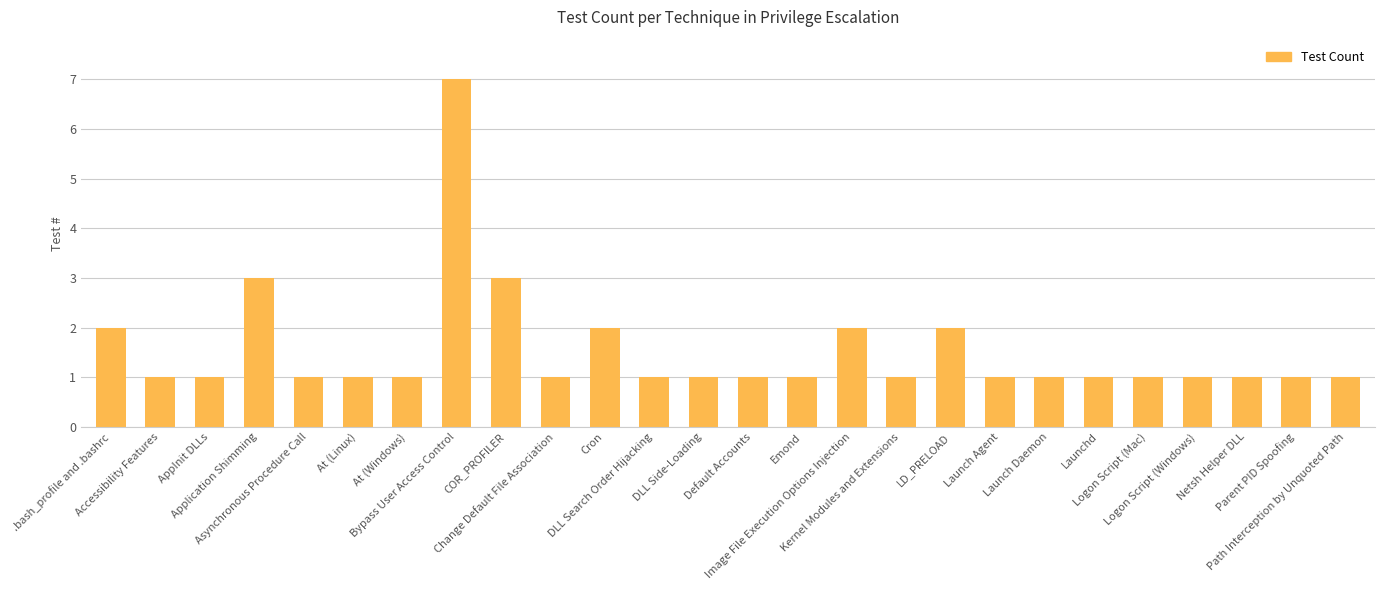

What value does the data have at Emond?

1